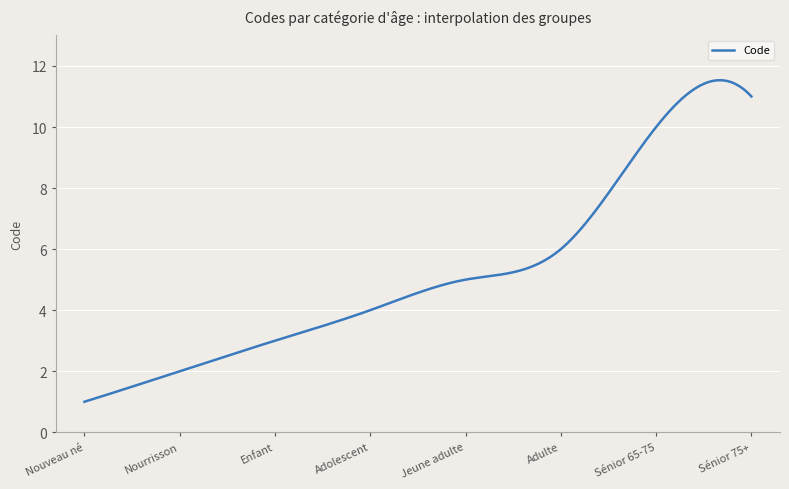

What is the difference between the maximum and minimum values?

10.5